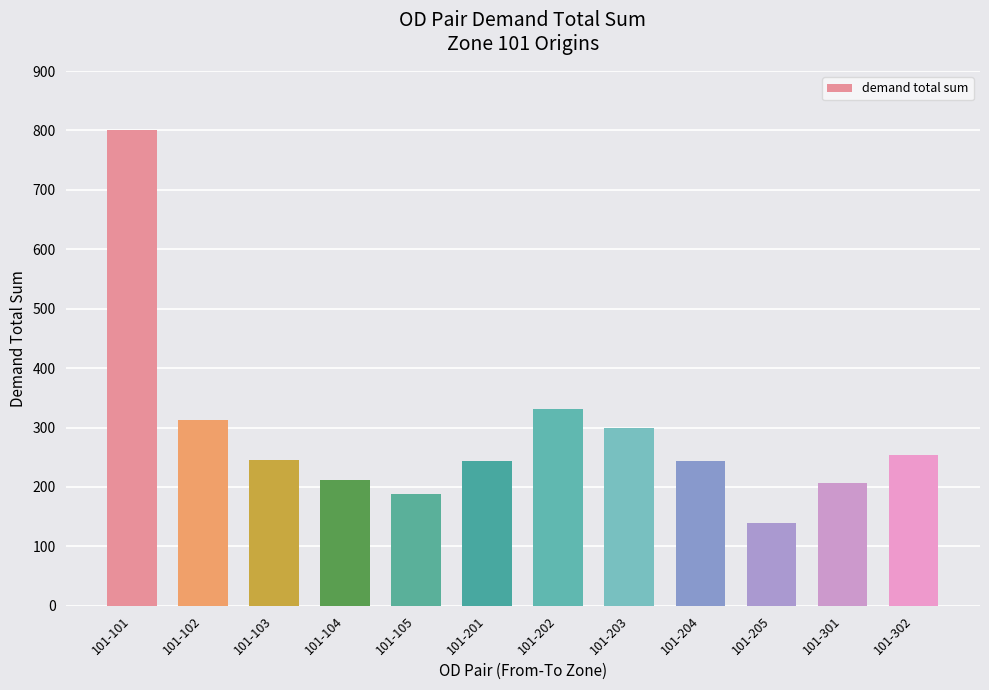

The value at 101-201 is 155.4. True or false?

False